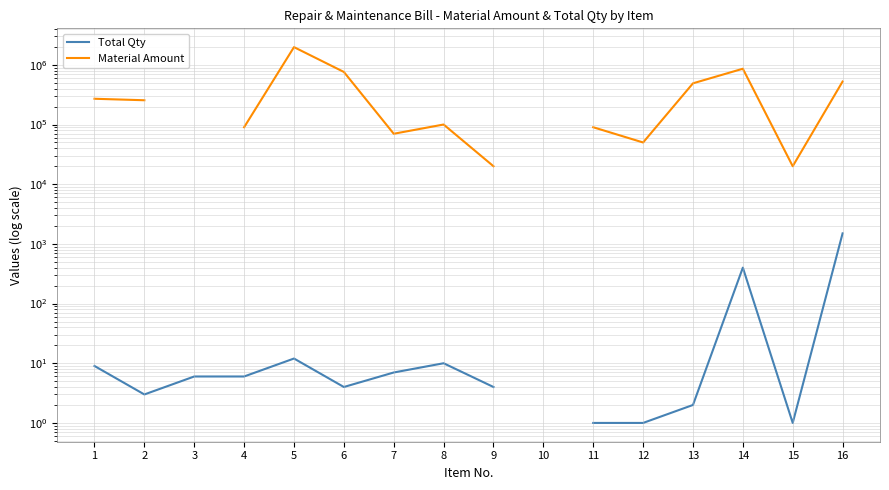

Is it true that Total Qty equals 2.0 at 13?

True